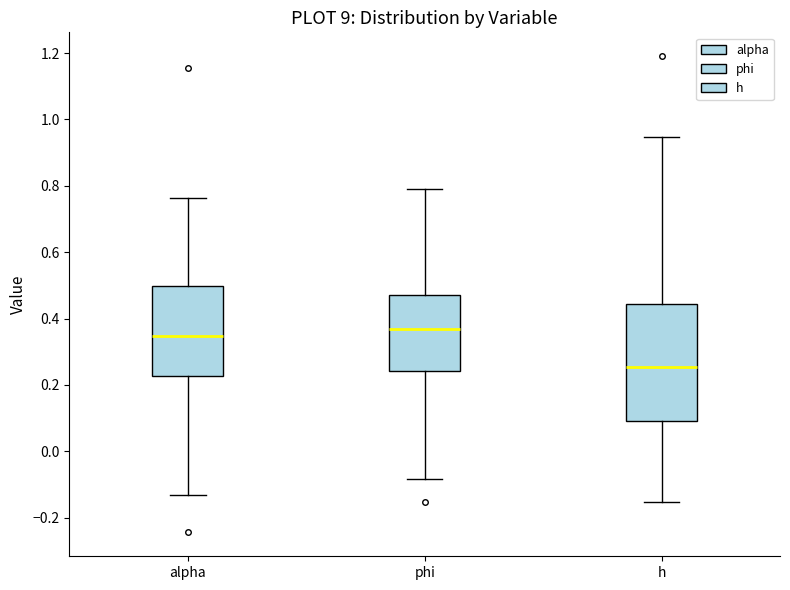

Which box has the highest median line?

phi